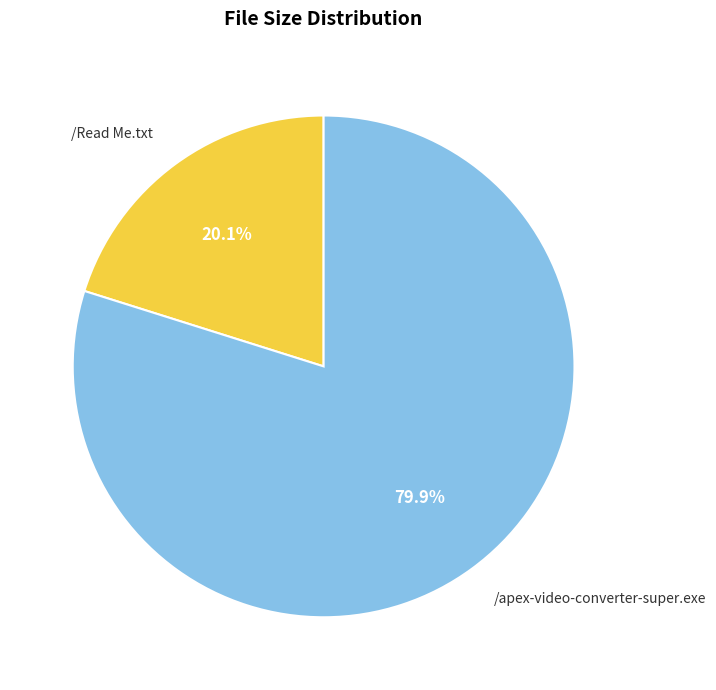

Is there a majority slice in this chart?

Yes